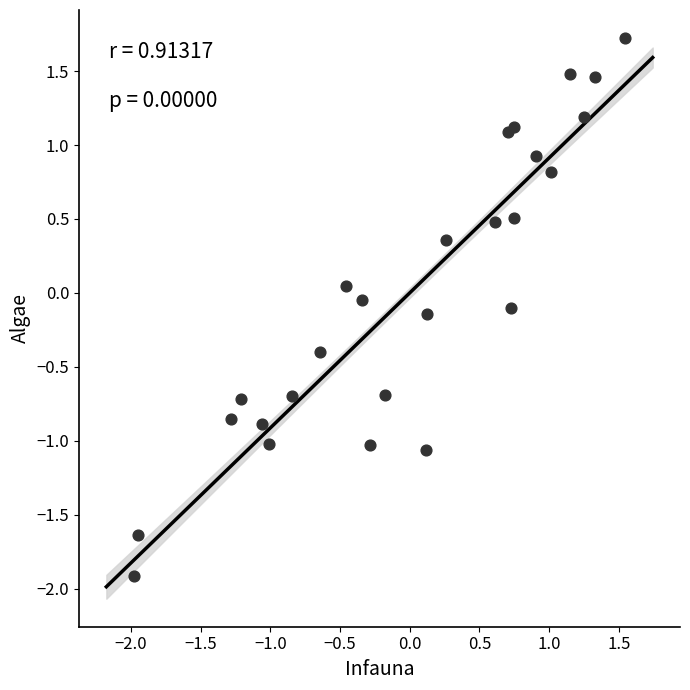

What is the range of X values (max minus min)?

3.5